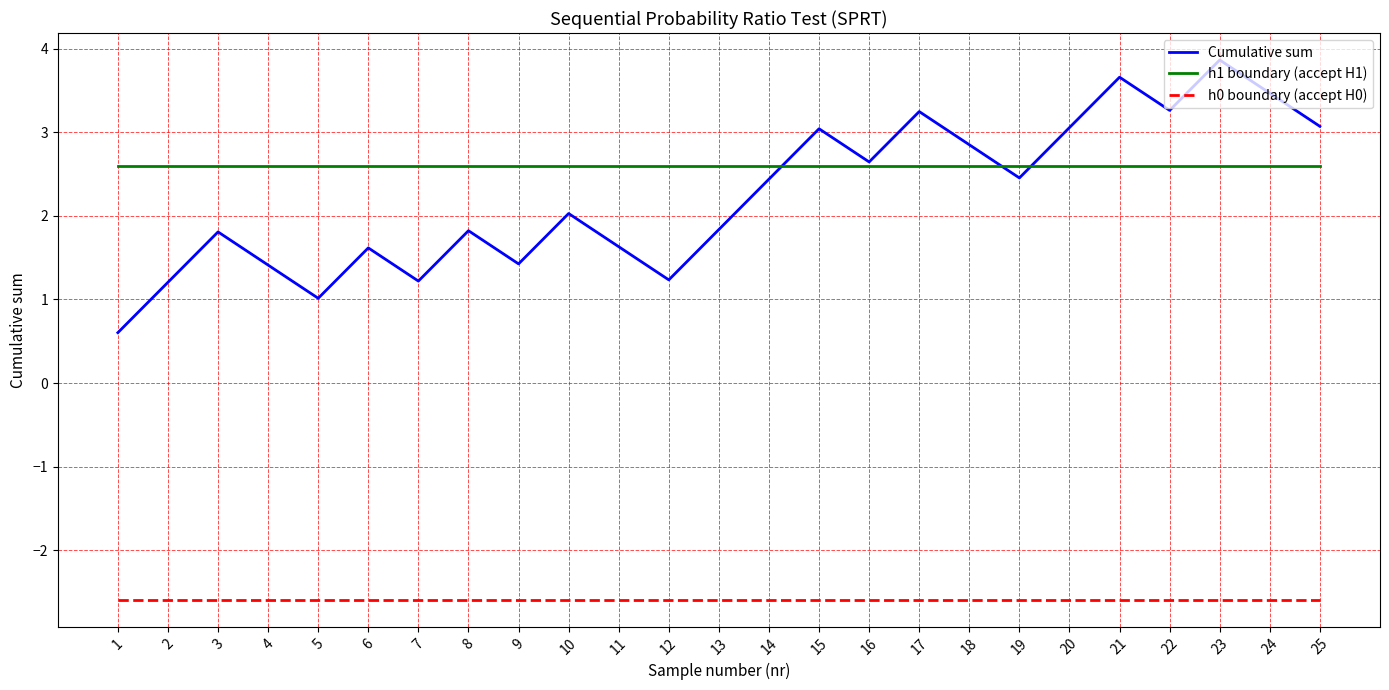

True or false: Cumulative sum and h0 boundary (accept H0) intersect in this chart.

False